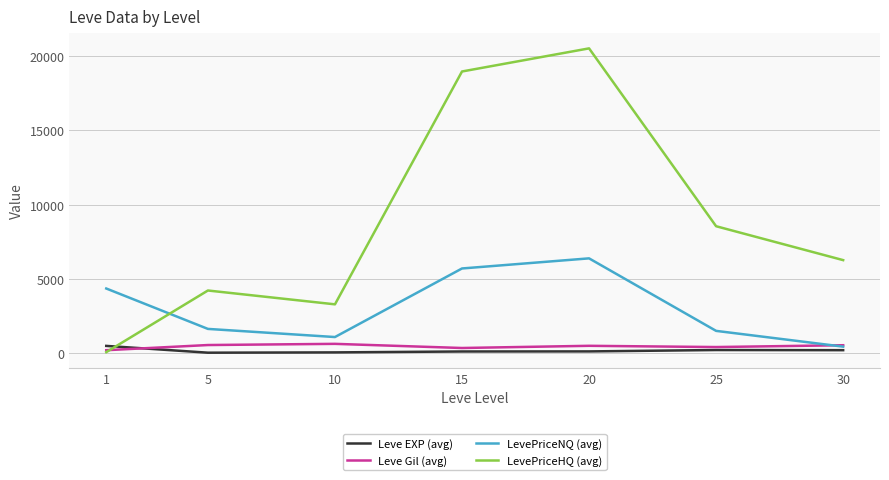

What is the sum of the Leve EXP (avg) values at 5 and 10?

48